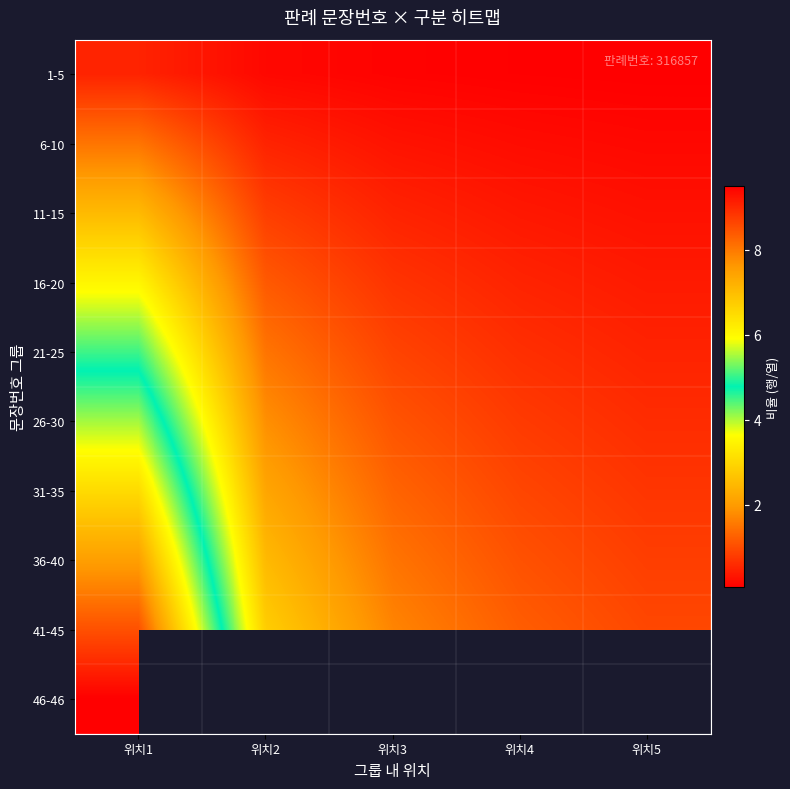

Rank the series by their maximum value, from lowest to highest.

1-5, 6-10, 11-15, 16-20, 21-25, 26-30, 31-35, 36-40, 41-45, 46-46